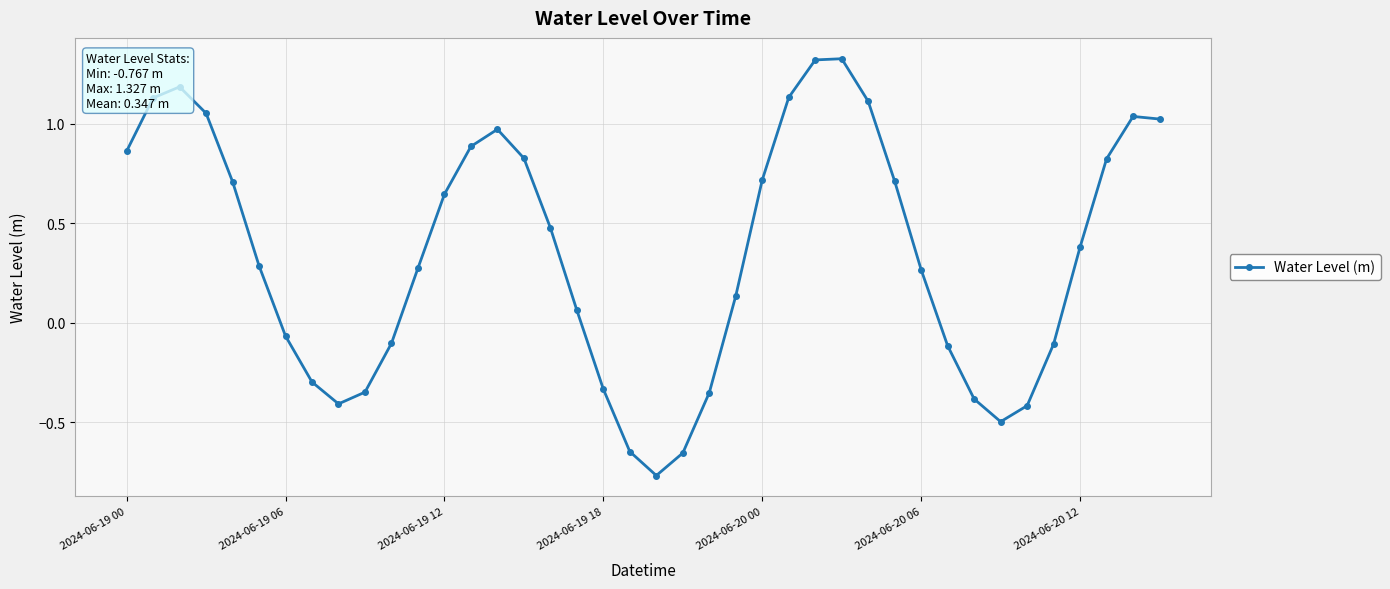

What is the sum of all values?

13.9